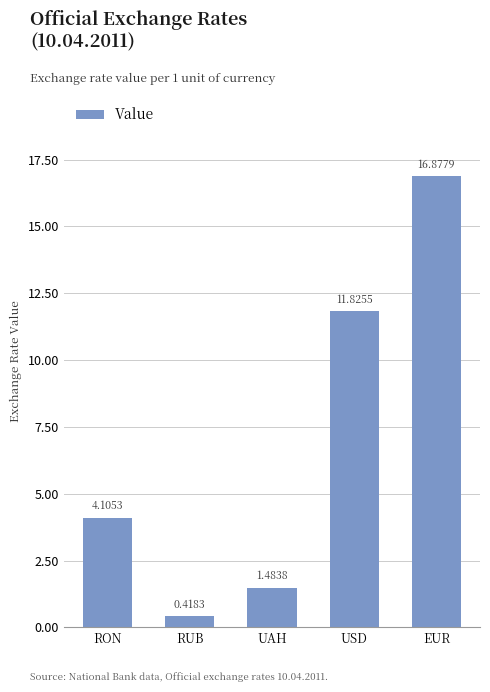

What is the change in value from RON to RUB?

-3.7